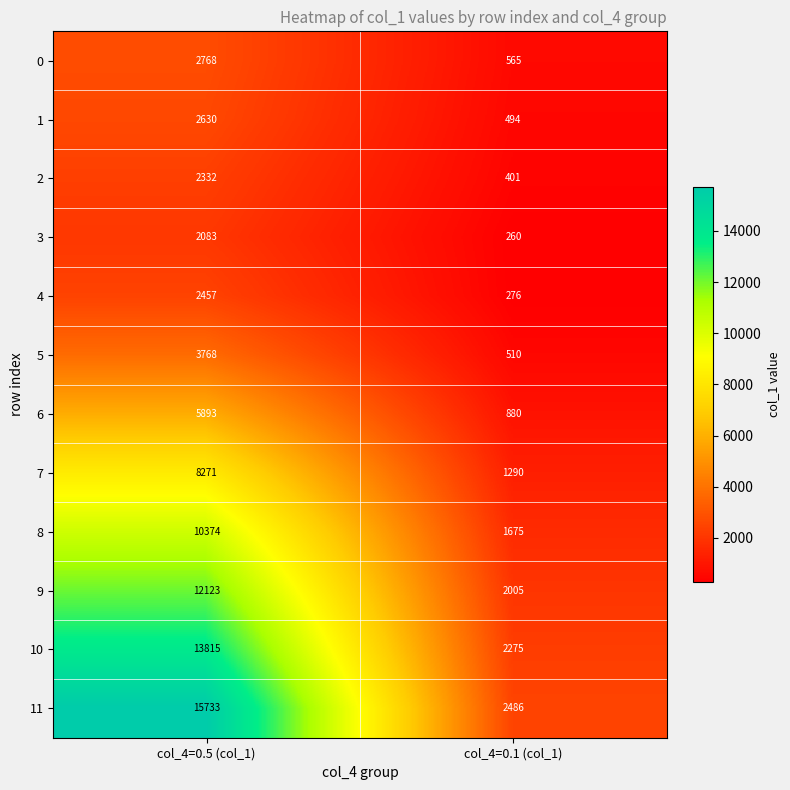

Which series has the largest total across all categories?

11